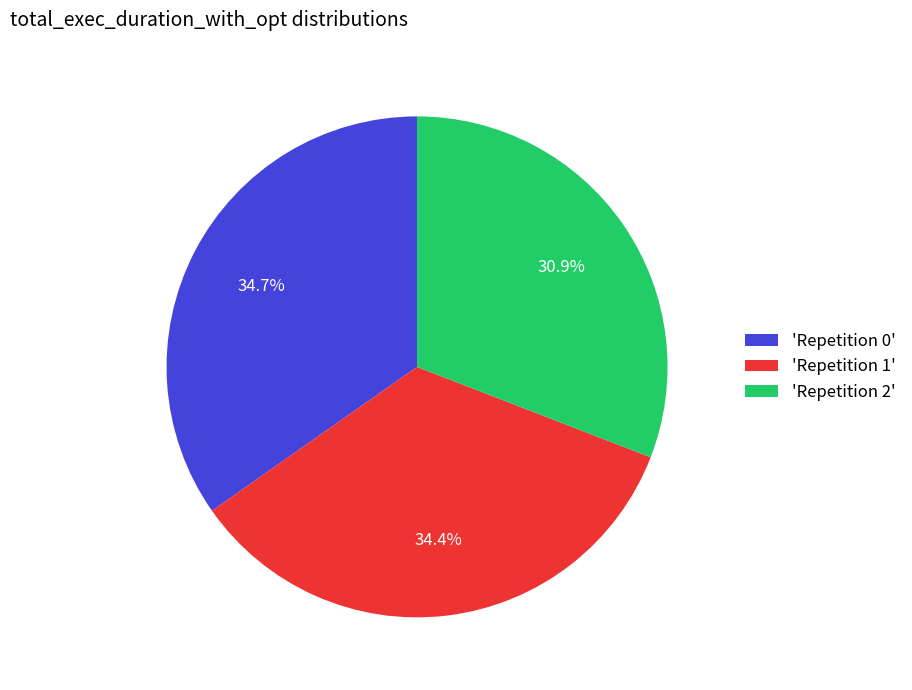

Do 'Repetition 1' and 'Repetition 0' together represent more than half of the pie?

Yes